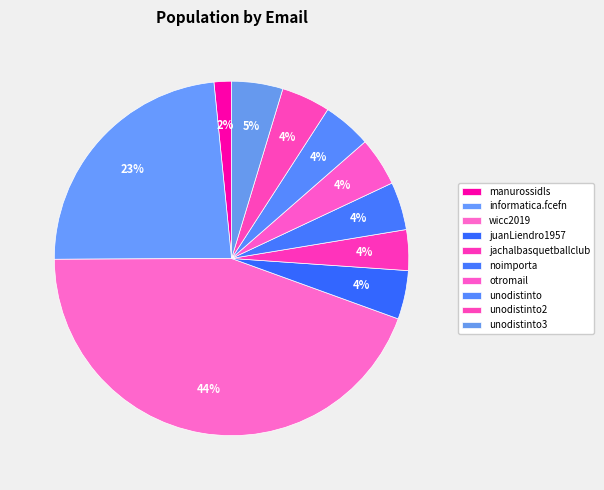

Count the number of slices in the pie.

10